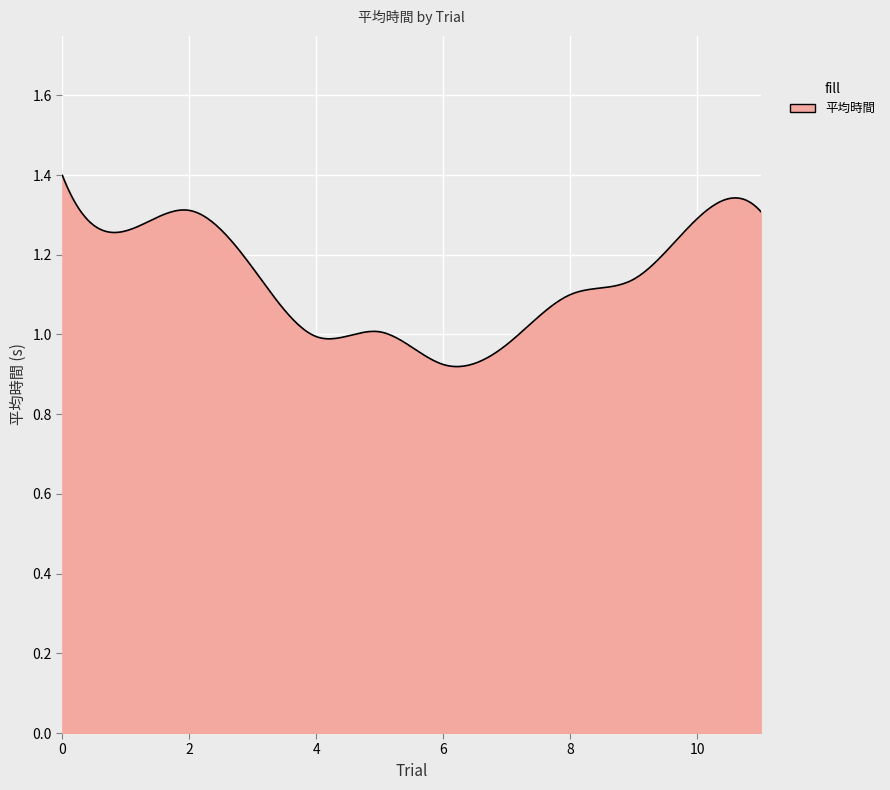

What is the sum of all values?

341.2